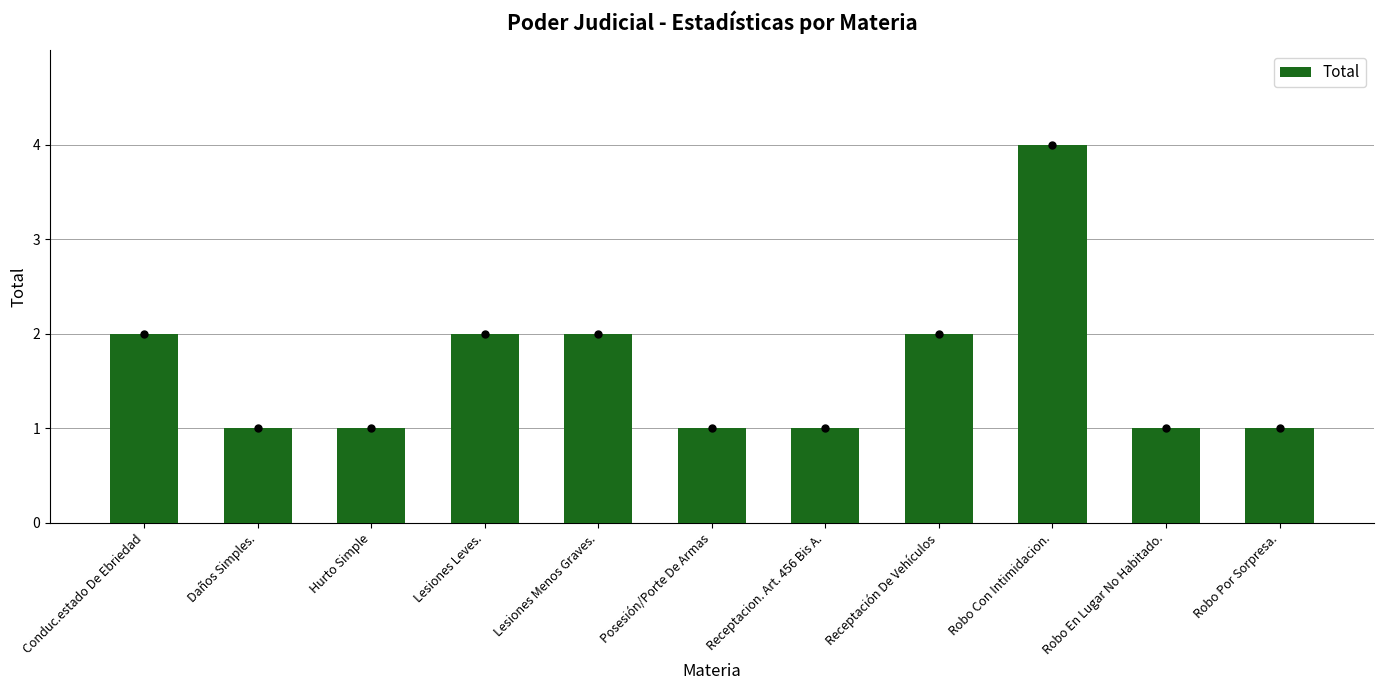

What position from the right is Receptación De Vehículos?

4